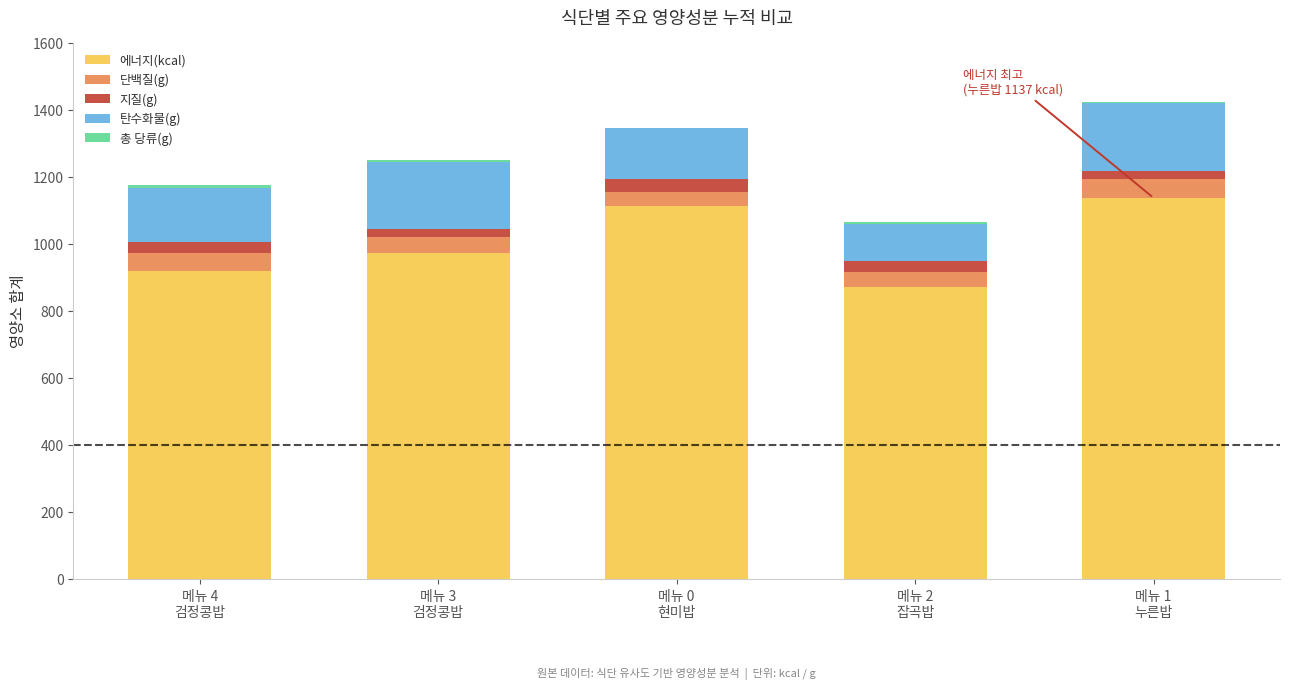

What is the highest value of the 에너지(kcal) series?

1137.7